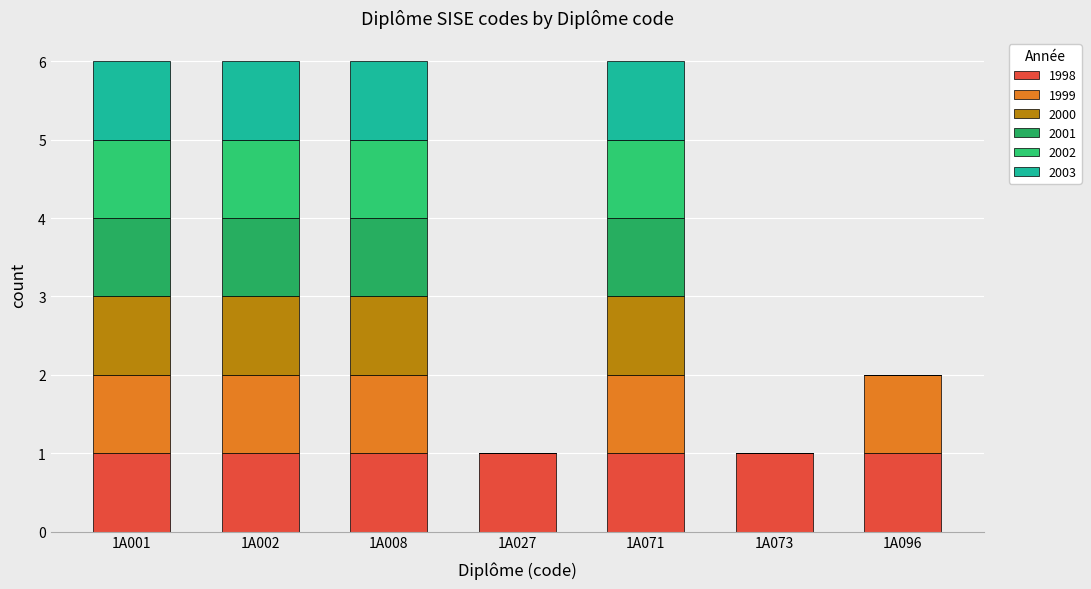

How many categories are shown in the chart?

7